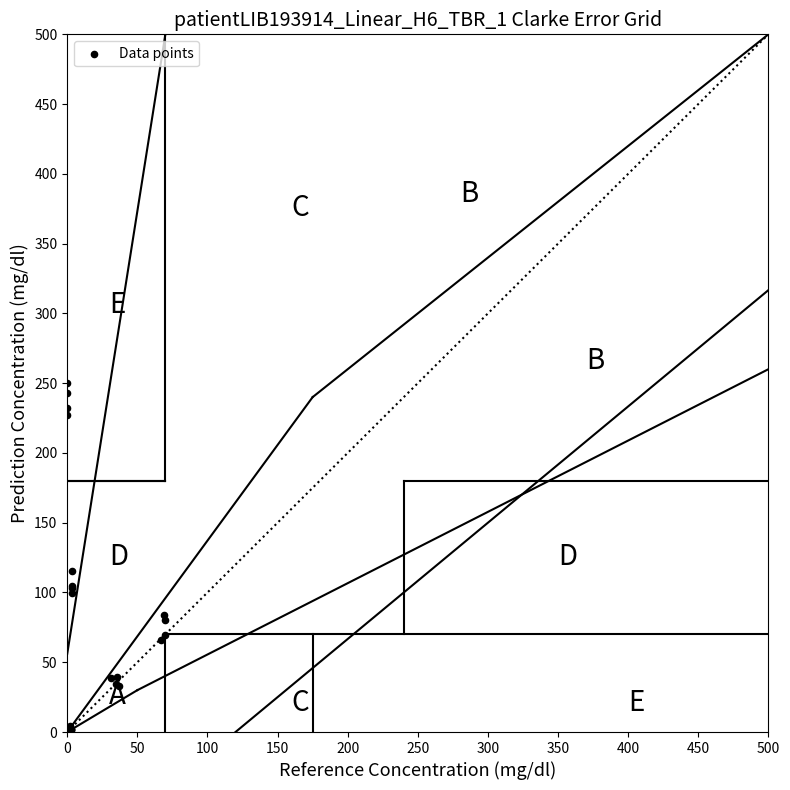

What Y value in the scatter plot is closest to 125?

115.4